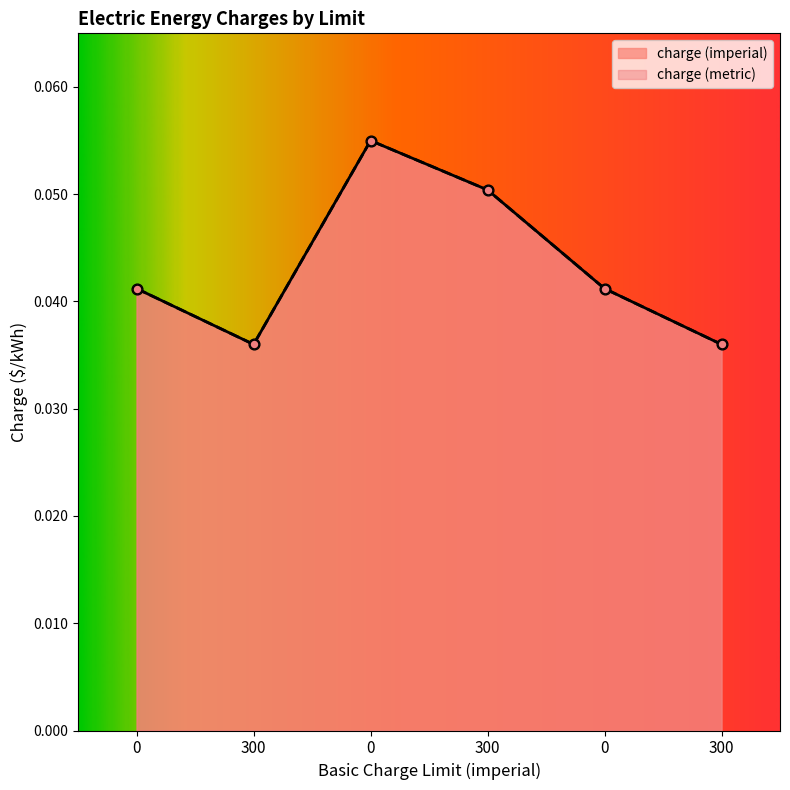

What is the total value across all series at 0?

0.1